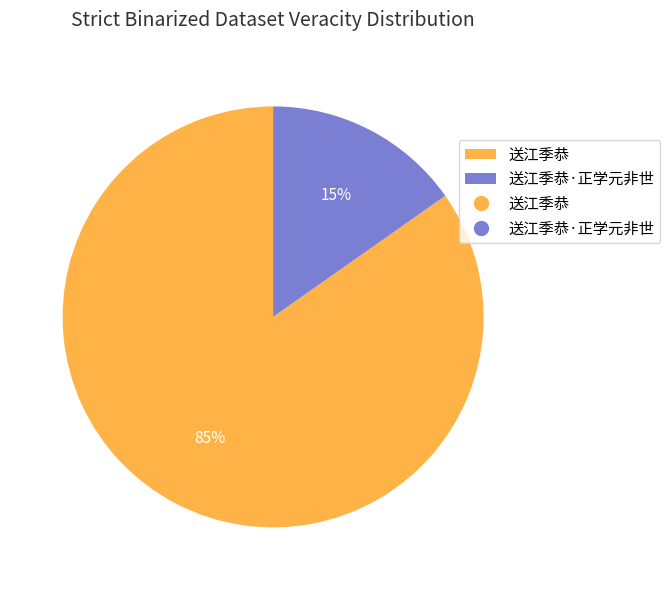

To the nearest percent, what portion does 送江季恭·正学元非世 represent?

15%